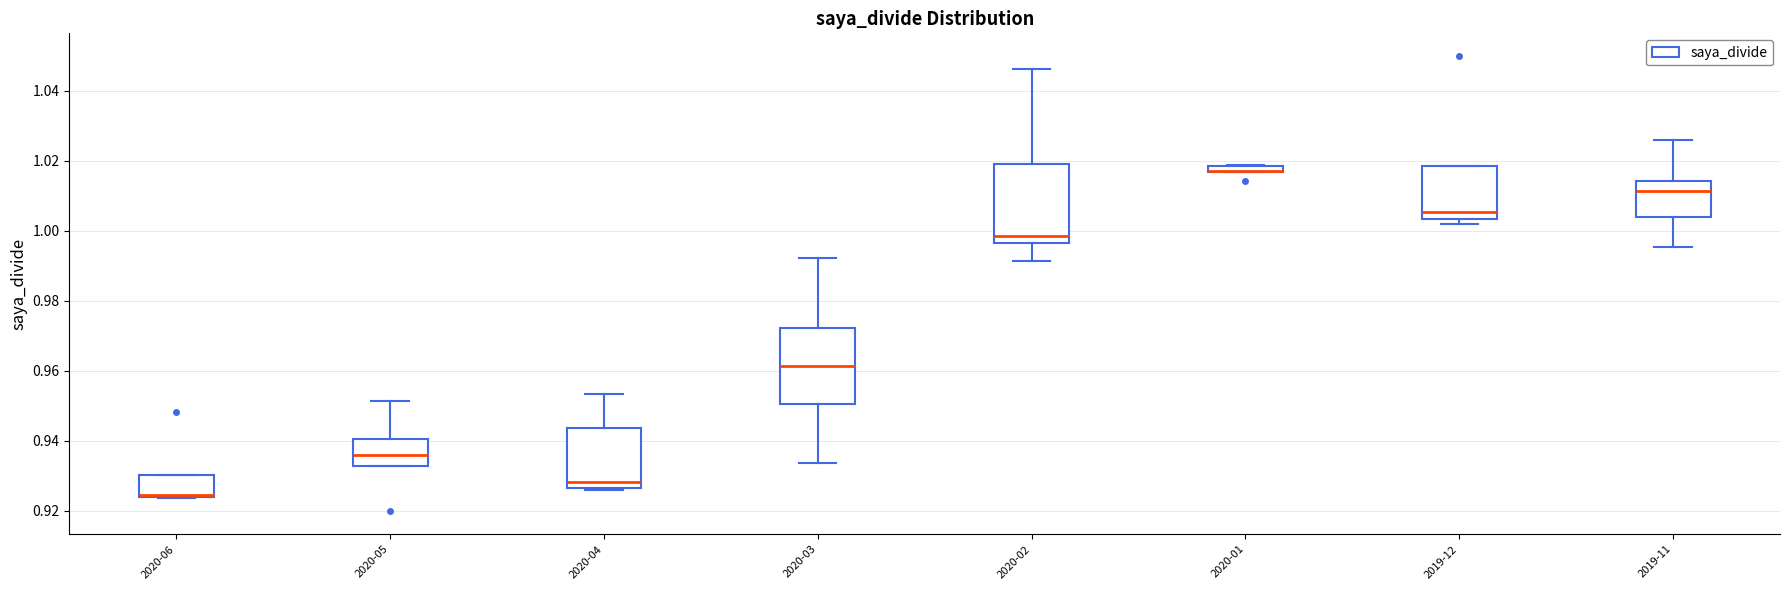

Where is the lower edge of the box for 2019-12 on the y-axis? The values are not printed on the chart, so give them approximately, as read against the axis.

1.004